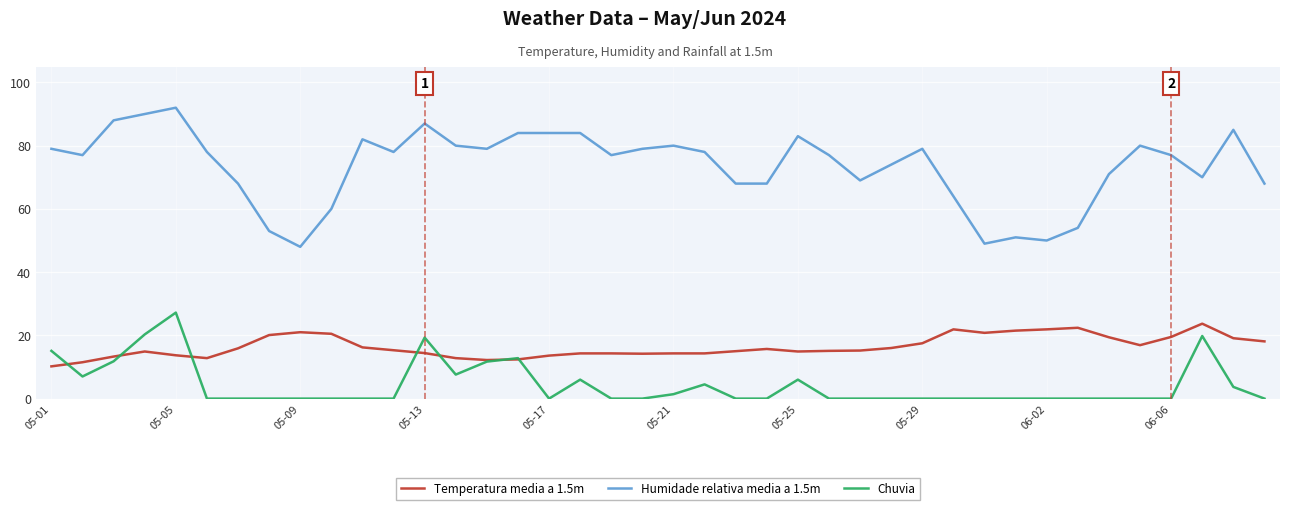

True or false: Chuvia and Humidade relativa media a 1.5m intersect in this chart.

False